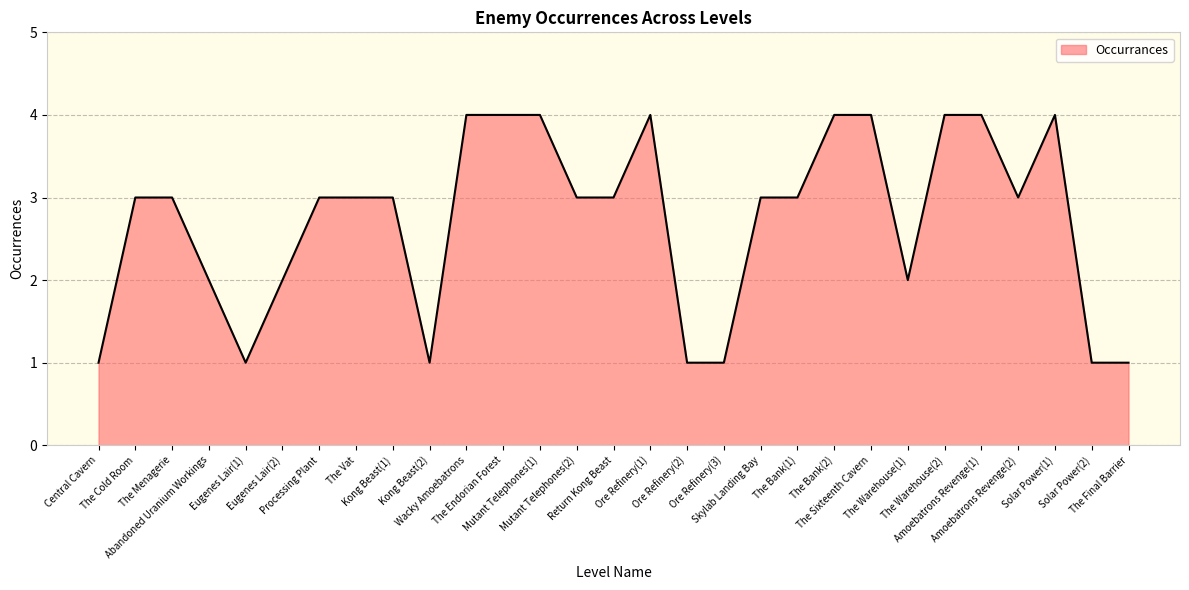

What is the greatest value displayed?

4